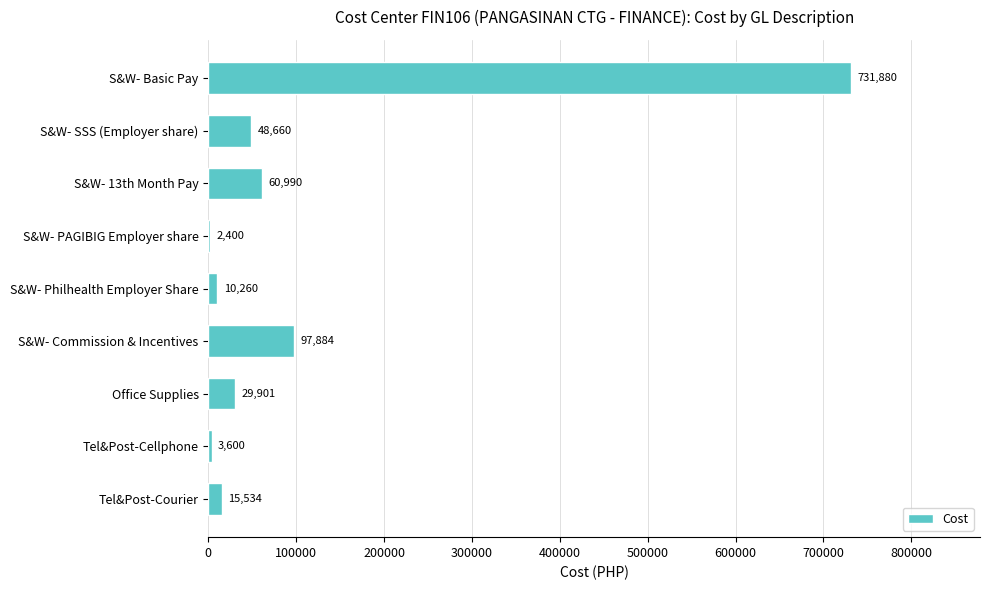

What is the approximate value at S&W- SSS (Employer share)?

48660.0